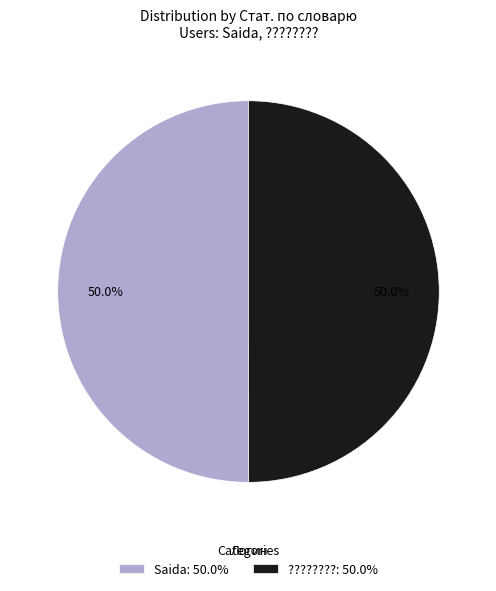

What is the total percentage of ????????: 50.0% and Saida: 50.0%?

100.0%